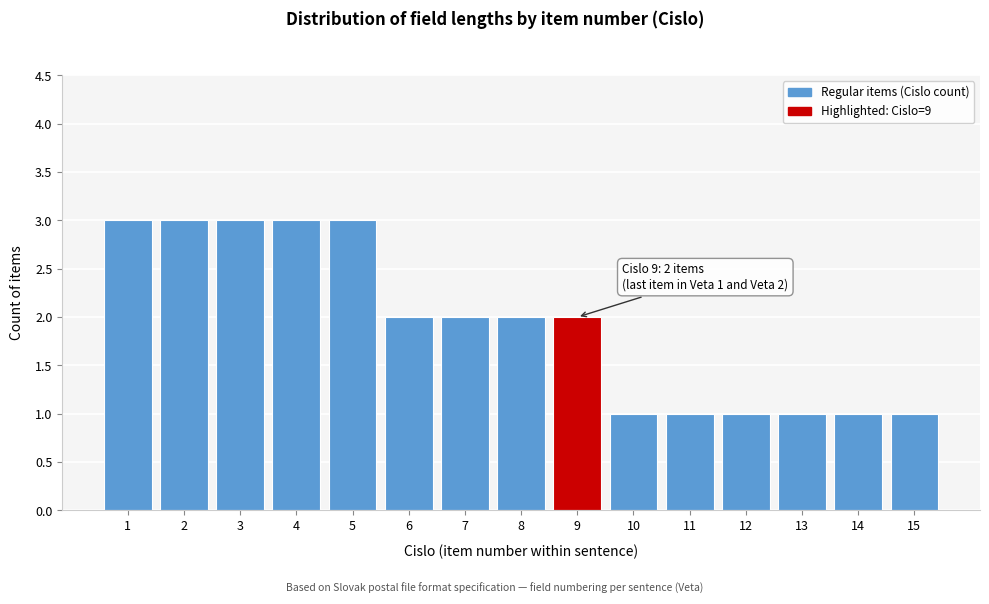

Reading right to left, extract all data points from this chart.

15=1	14=1	13=1	12=1	11=1	10=1	9=2	8=2	7=2	6=2	5=3	4=3	3=3	2=3	1=3